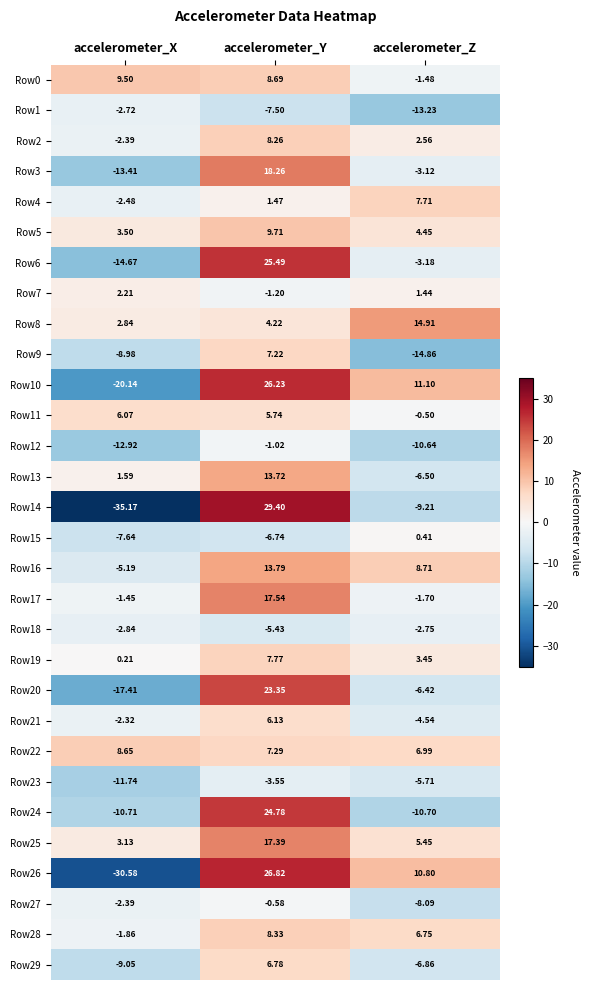

List the series in order of their peak value, lowest first.

Row23, Row18, Row1, Row12, Row27, Row15, Row7, Row11, Row21, Row29, Row9, Row4, Row19, Row2, Row28, Row22, Row0, Row5, Row13, Row16, Row8, Row25, Row17, Row3, Row20, Row24, Row6, Row10, Row26, Row14